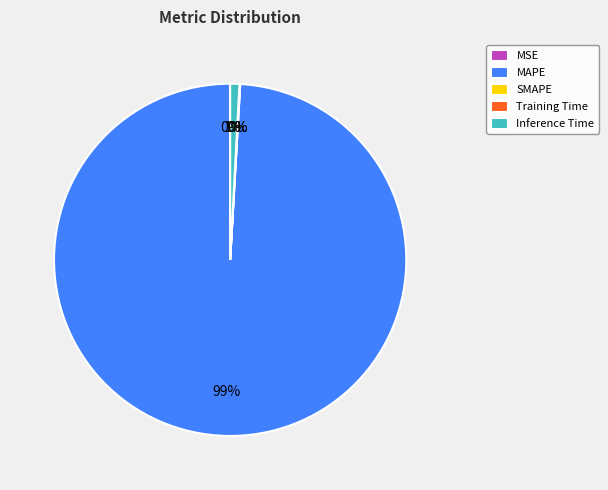

Is there any slice that represents more than half of the pie?

Yes